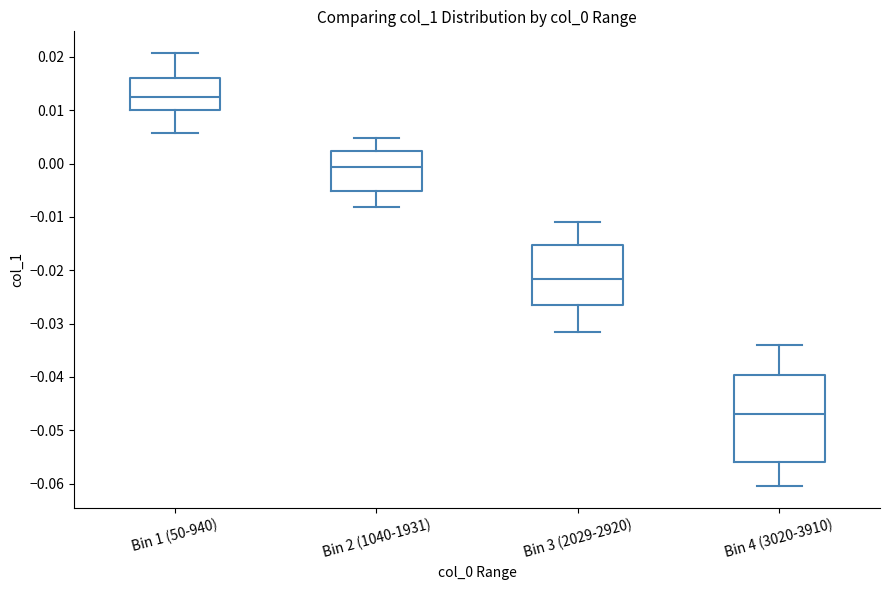

Where does the lower whisker of the box for Bin 2 (1040-1931) end on the y-axis? The values are not printed on the chart, so give them approximately, as read against the axis.

-0.008